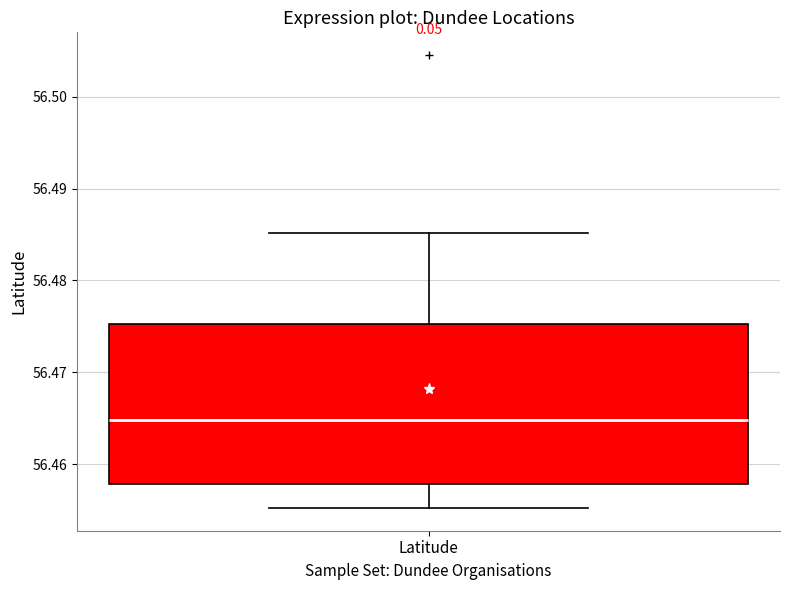

Read this box plot against the y-axis: the position of the median line, the range covered by the box, and the ends of both whiskers. The values are not printed on the chart, so give them approximately, as read against the axis.

median 56.465, box 56.458 to 56.475, whiskers 56.455 to 56.485